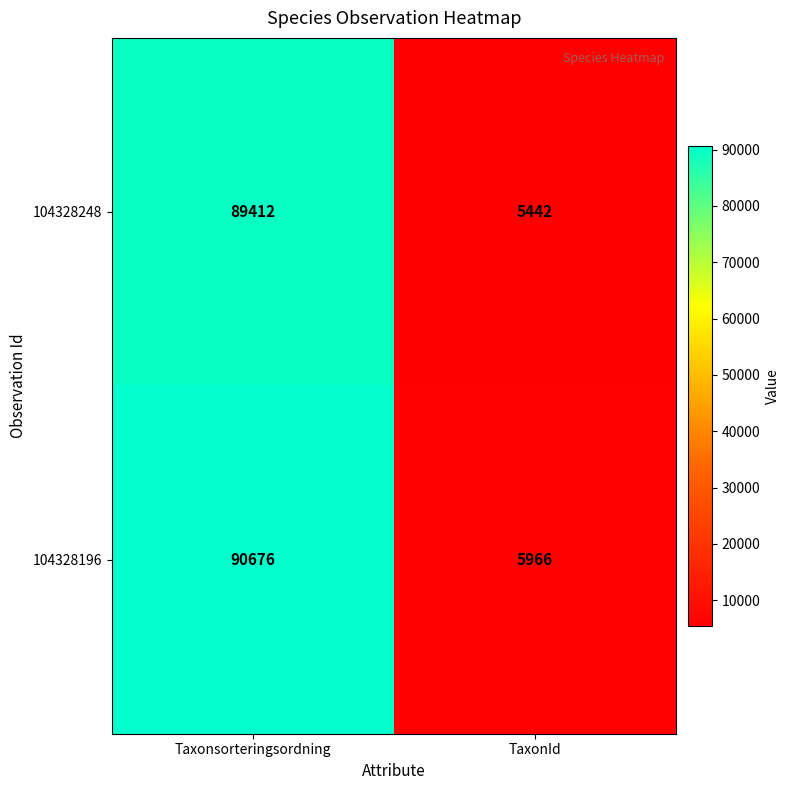

Which series has the largest total across all categories?

104328196